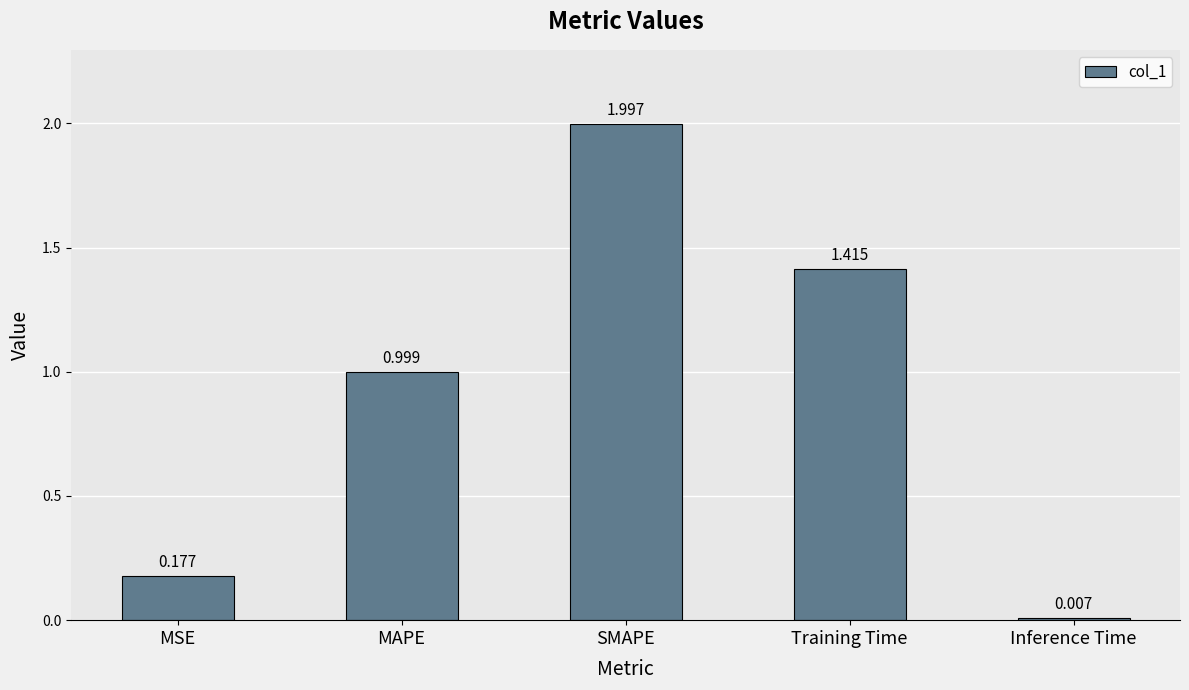

Where is the data nearest to the value 1?

MAPE